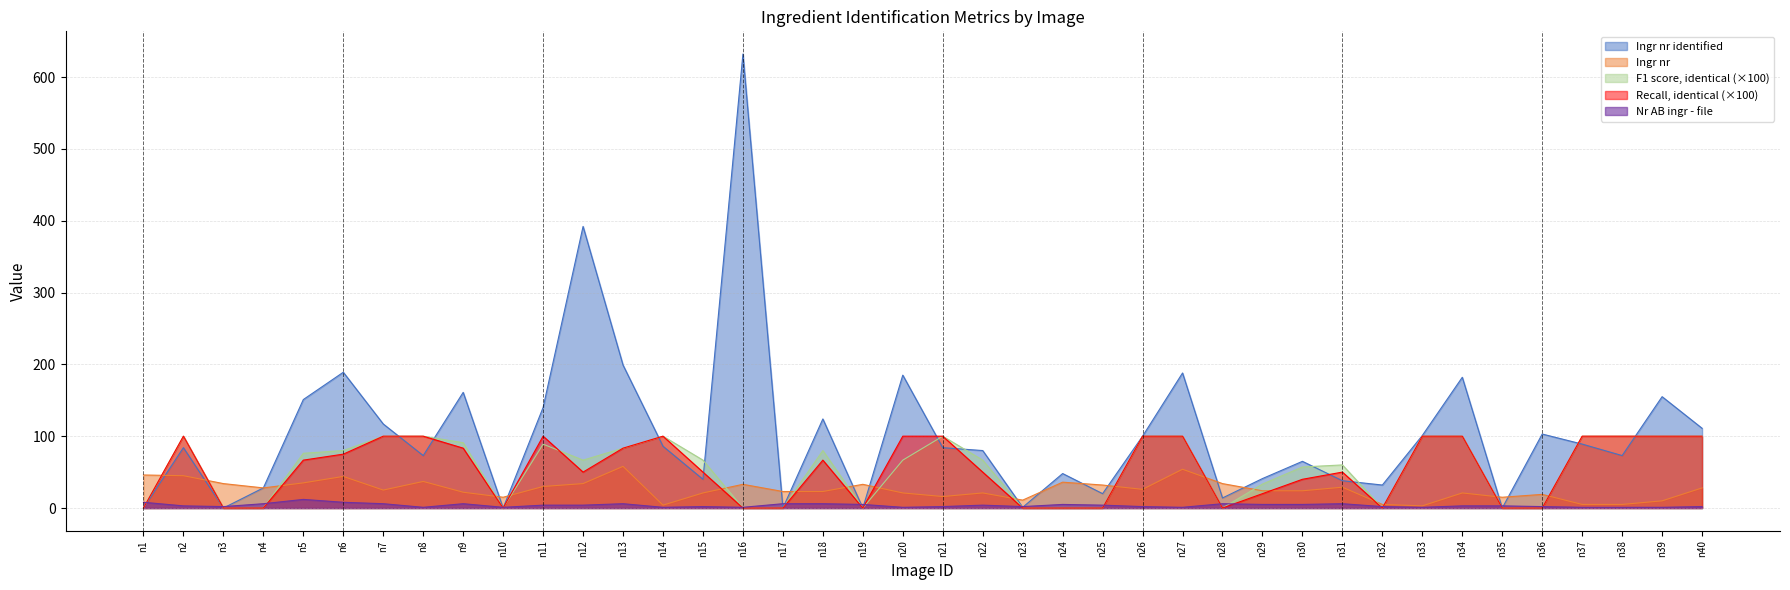

Reading left to right, transcribe all the data shown in this chart.

Ingr nr identified: 0.0	84.0	0.0	28.0	151.0	189.0	117.0	73.0	161.0	0.0	140.0	392.0	199.0	86.0	40.0	632.0	0.0	124.0	0.0	185.0	84.0	80.0	1.0	48.0	20.0	100.0	188.0	14.0	41.0	65.0	38.0	32.0	101.0	182.0	0.0	103.0	89.0	73.0	155.0	111.0
Ingr nr: 46.0	45.0	34.0	28.0	35.0	44.0	25.0	37.0	22.0	15.0	30.0	34.0	58.0	4.0	21.0	33.0	23.0	23.0	33.0	21.0	16.0	21.0	11.0	36.0	32.0	26.0	54.0	34.0	24.0	24.0	29.0	5.0	3.0	21.0	15.0	19.0	5.0	5.0	10.0	28.0
F1 score, identical: 0.0	100.0	0.0	0.0	76.2	80.0	100.0	100.0	90.9	0.0	88.9	66.7	83.3	100.0	66.7	0.0	0.0	80.0	0.0	66.7	100.0	66.7	0.0	0.0	0.0	100.0	100.0	0.0	33.3	57.1	60.0	0.0	100.0	100.0	0.0	0.0	100.0	100.0	100.0	100.0
Recall, identical: 0.0	100.0	0.0	0.0	66.7	75.0	100.0	100.0	83.3	0.0	100.0	50.0	83.3	100.0	50.0	0.0	0.0	66.7	0.0	100.0	100.0	50.0	0.0	0.0	0.0	100.0	100.0	0.0	20.0	40.0	50.0	0.0	100.0	100.0	0.0	0.0	100.0	100.0	100.0	100.0
Nr AB ingr - file: 8.0	3.0	2.0	6.0	12.0	8.0	6.0	1.0	6.0	1.0	4.0	4.0	6.0	1.0	2.0	1.0	6.0	6.0	5.0	1.0	2.0	4.0	2.0	5.0	4.0	2.0	1.0	6.0	5.0	5.0	6.0	2.0	1.0	3.0	3.0	2.0	1.0	1.0	1.0	2.0